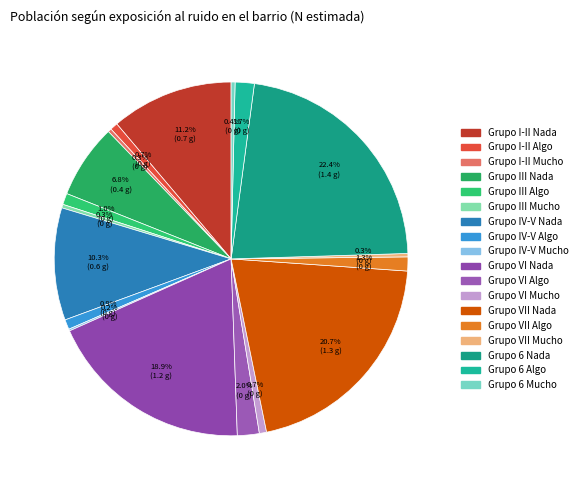

The Grupo I-II Mucho slice represents 1% of the pie. True or false?

False